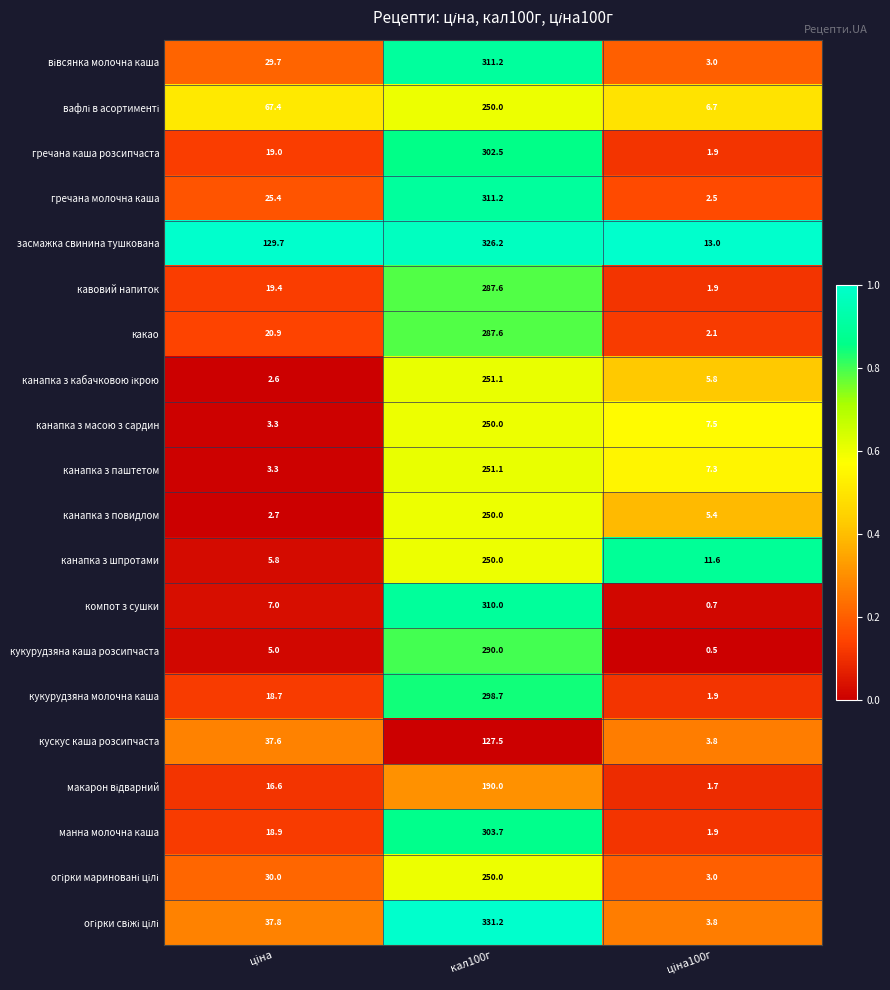

What is the difference between the maximum and minimum values in the компот з сушки series?

309.3